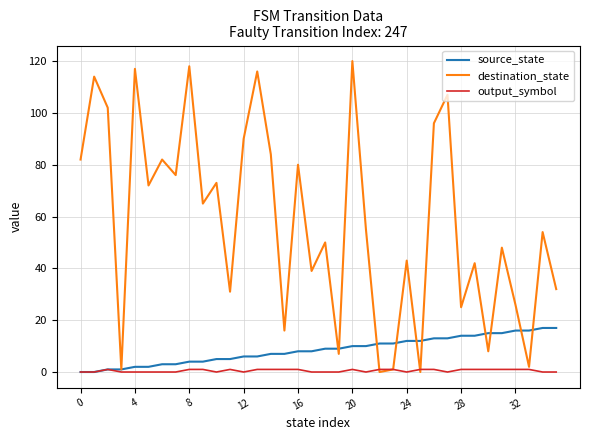

Reading left to right, what are all the values shown in this chart?

source_state: 0	0	1	1	2	2	3	3	4	4	5	5	6	6	7	7	8	8	9	9	10	10	11	11	12	12	13	13	14	14	15	15	16	16	17	17
destination_state: 82	114	102	1	117	72	82	76	118	65	73	31	90	116	84	16	80	39	50	7	120	55	0	1	43	0	96	107	25	42	8	48	26	2	54	32
output_symbol: 0	0	1	0	0	0	0	0	1	1	0	1	0	1	1	1	1	0	0	0	1	0	1	1	0	1	1	0	1	1	1	1	1	1	0	0